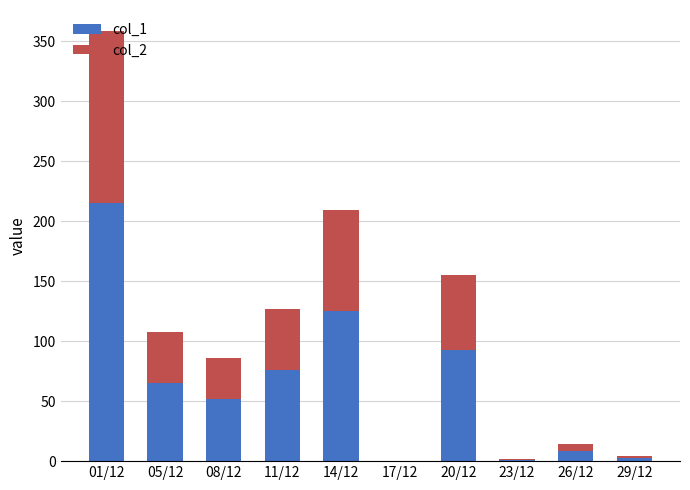

What is the sum of all col_1 values?

637.8